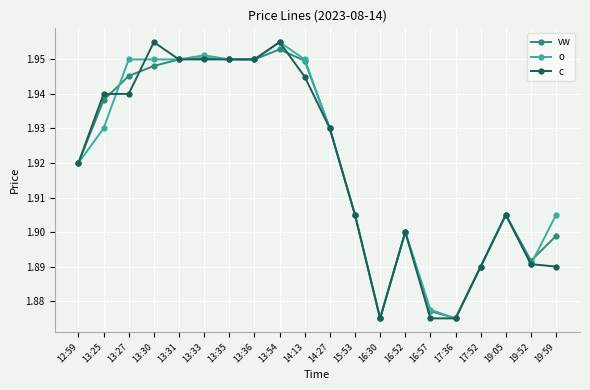

The o series shows 1.2 at 17:36. True or false?

False